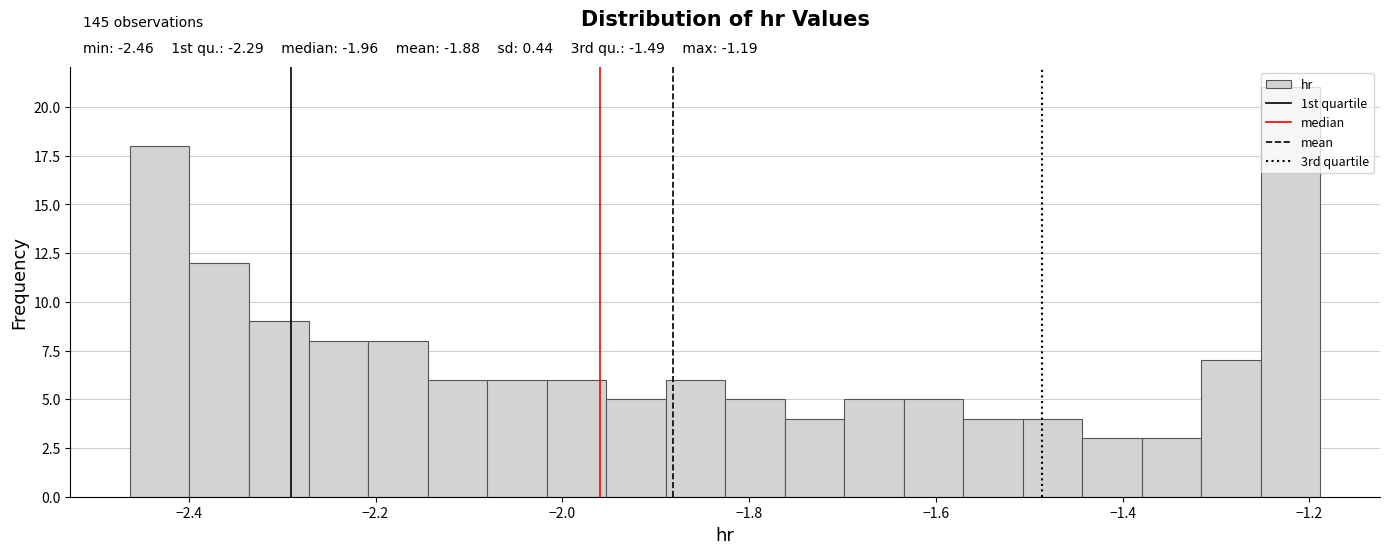

Read against the x-axis, roughly where is the centre of the tallest bar?

-1.22